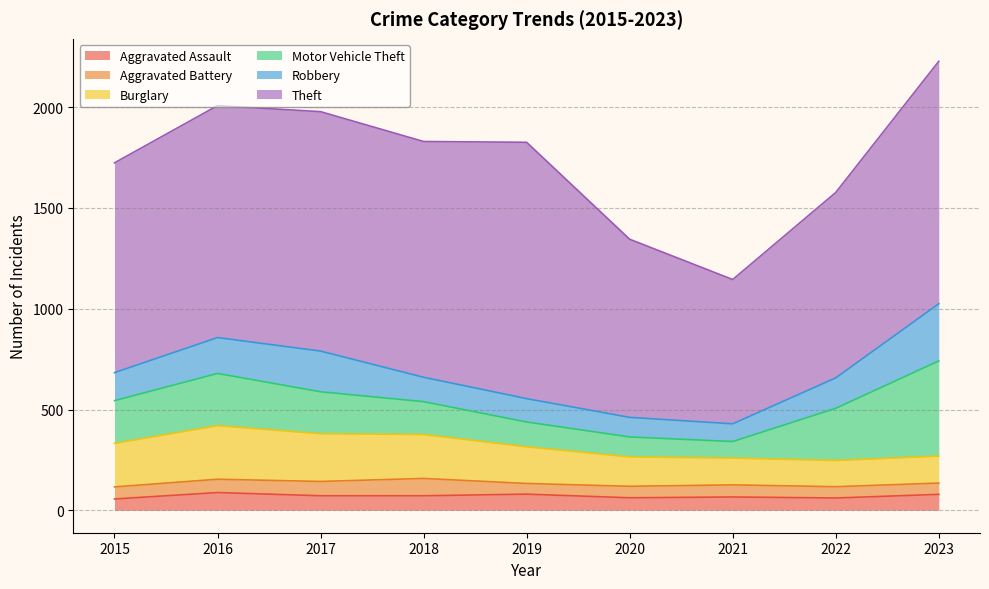

Is it true that Robbery equals 139 at 2015?

True